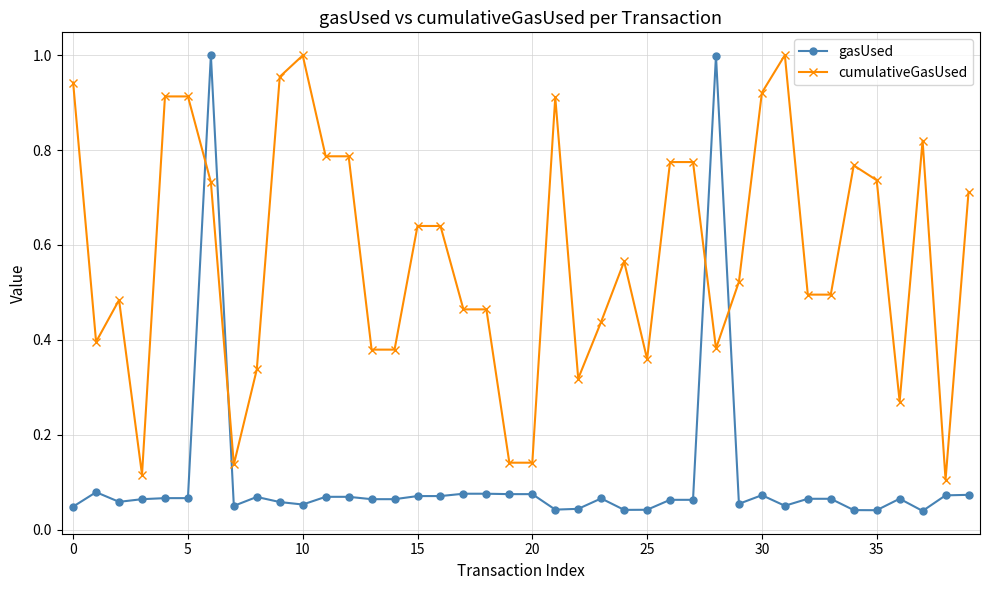

Which series has the largest range (max minus min)?

gasUsed